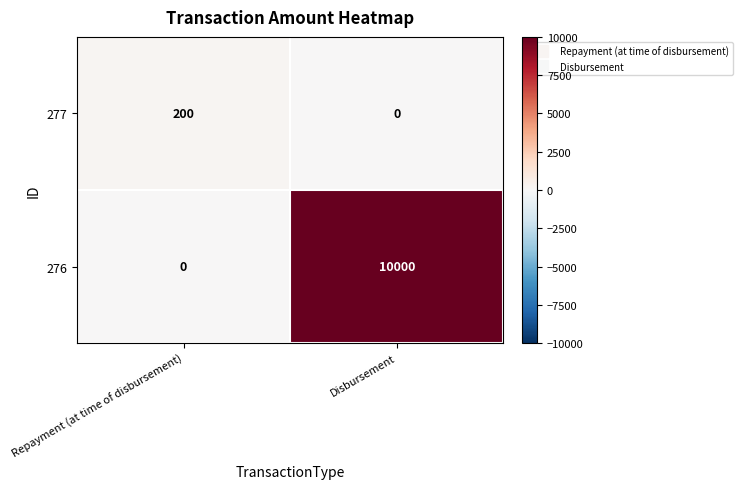

At how many categories does at least one series exceed 8817?

1